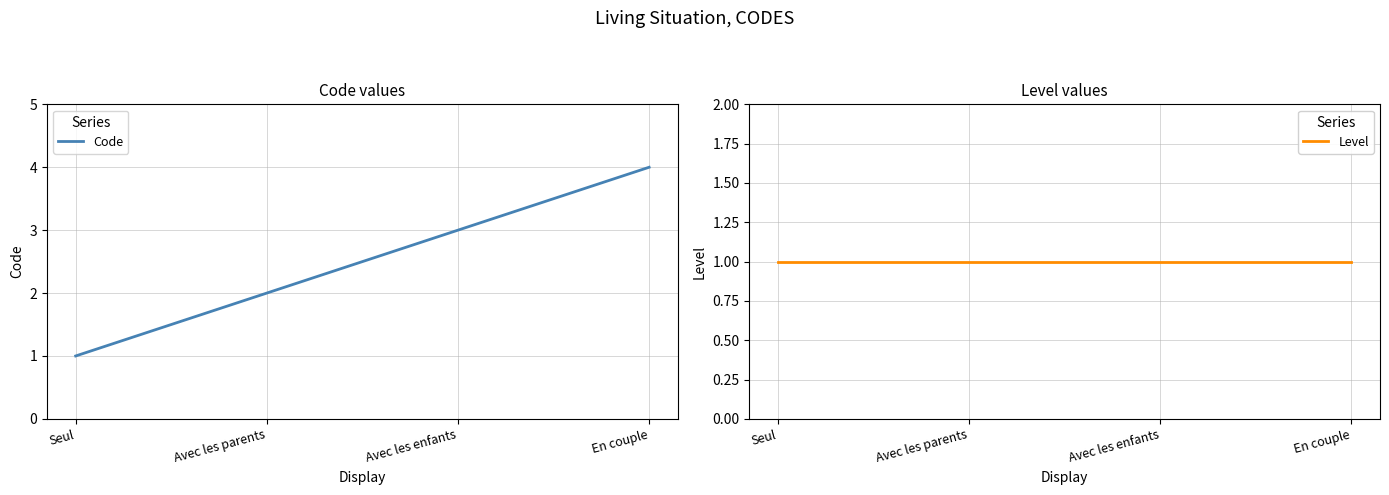

The Level series shows 1 at Seul. True or false?

True